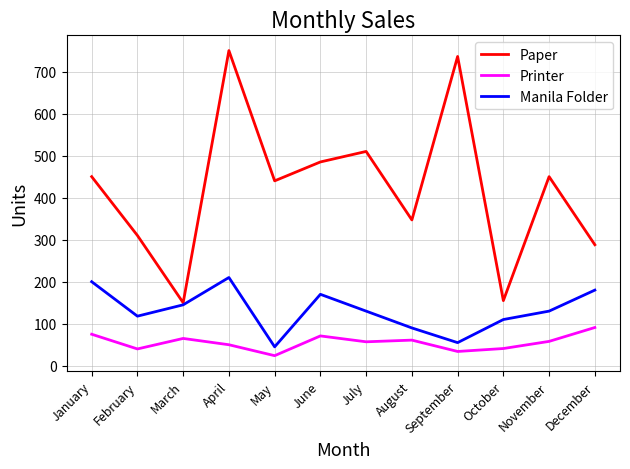

What is the average value of the Manila Folder series?

132